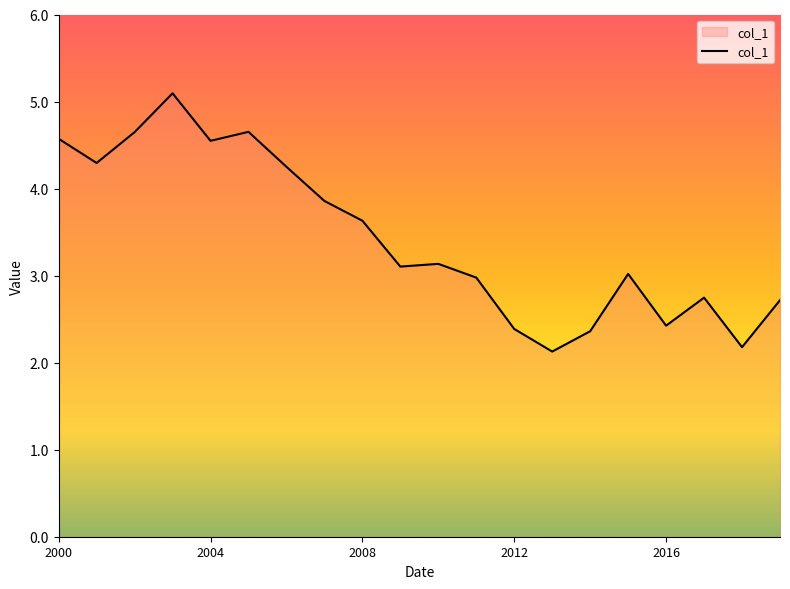

What is the maximum value shown in the chart?

5.1